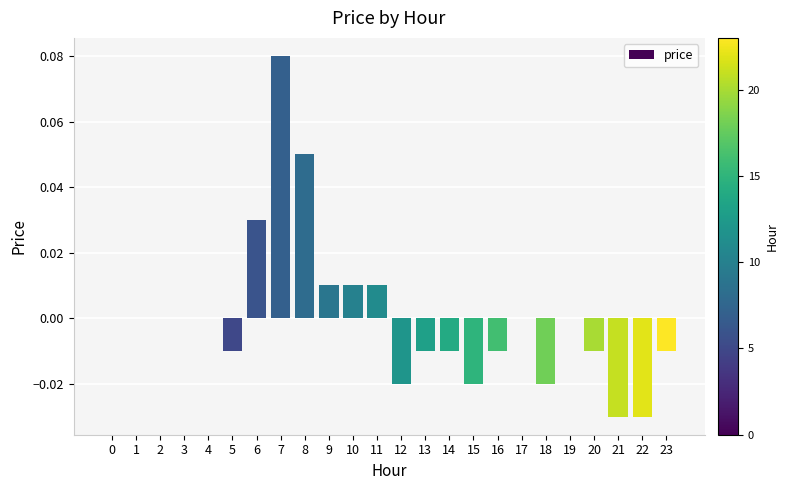

The value at 16 is -0.0. True or false?

True